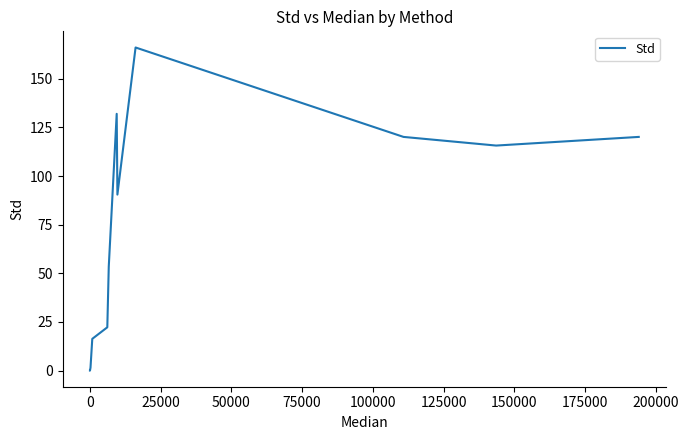

What is the greatest value displayed?

166.1